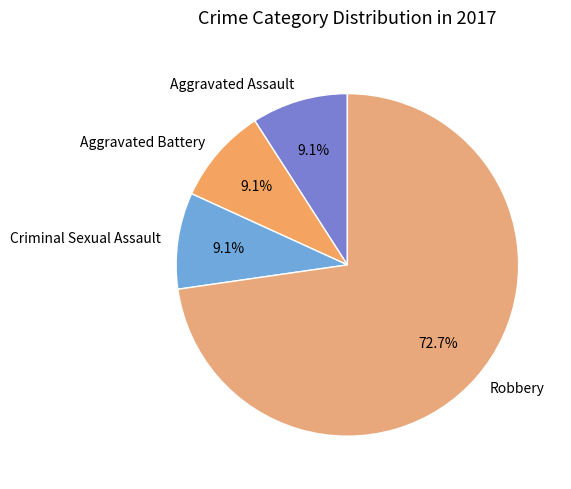

Is there a majority slice in this chart?

Yes